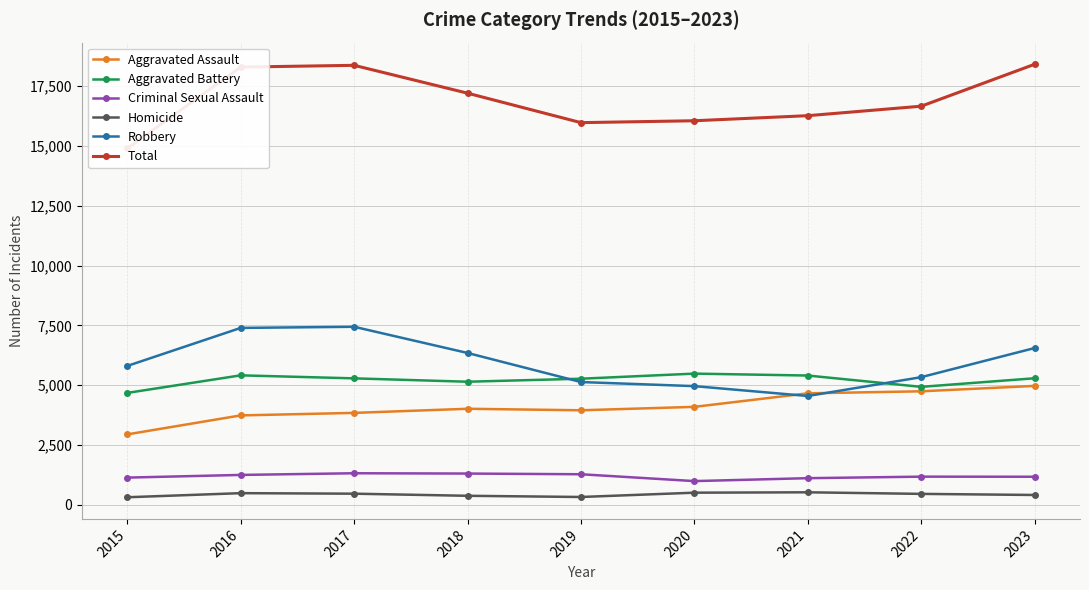

At which label is Total closest to 16653?

2022